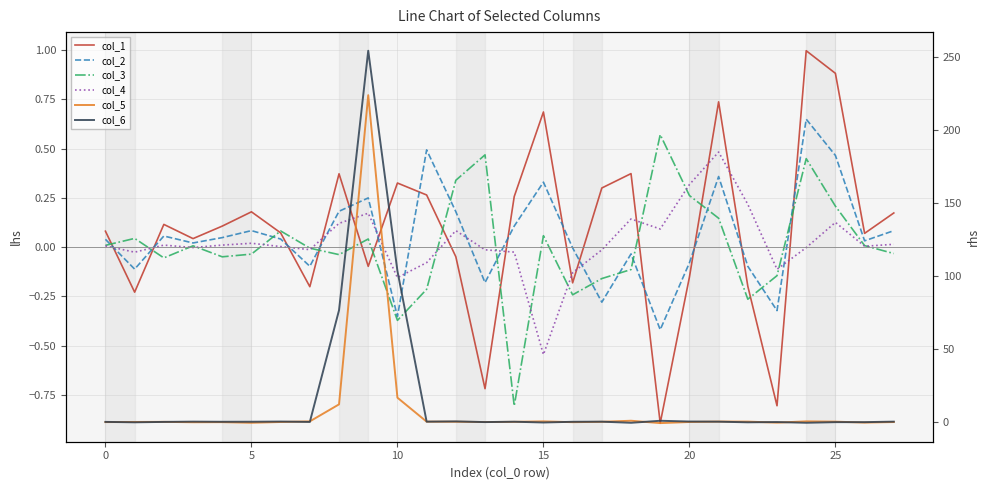

At which category is the sum across all series the highest?

9